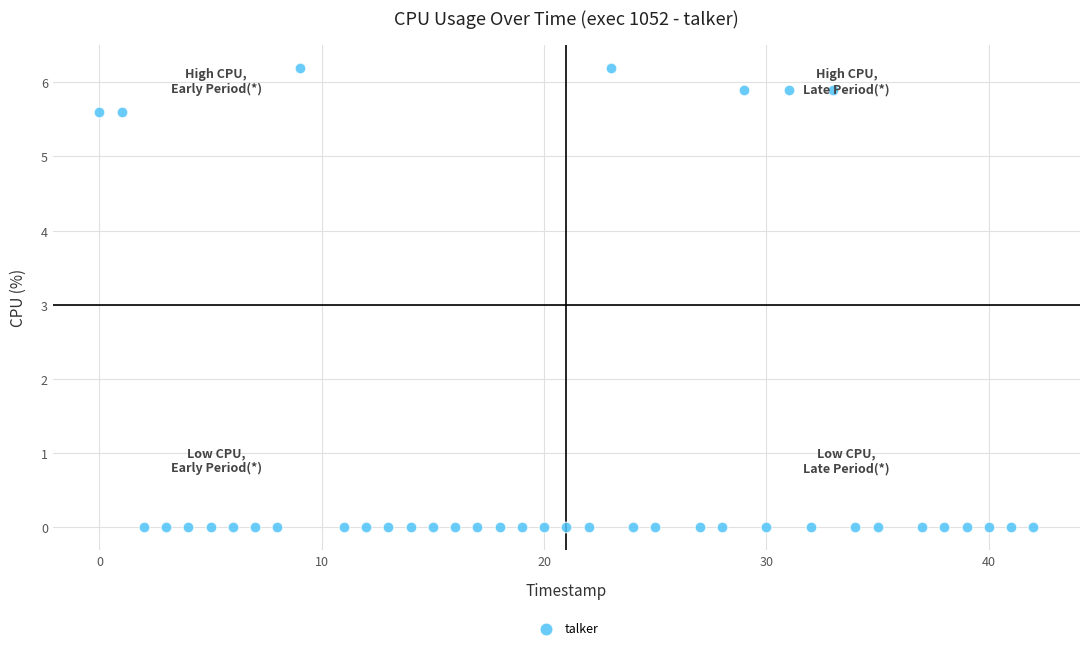

What is the range of X values (max minus min)?

42.0